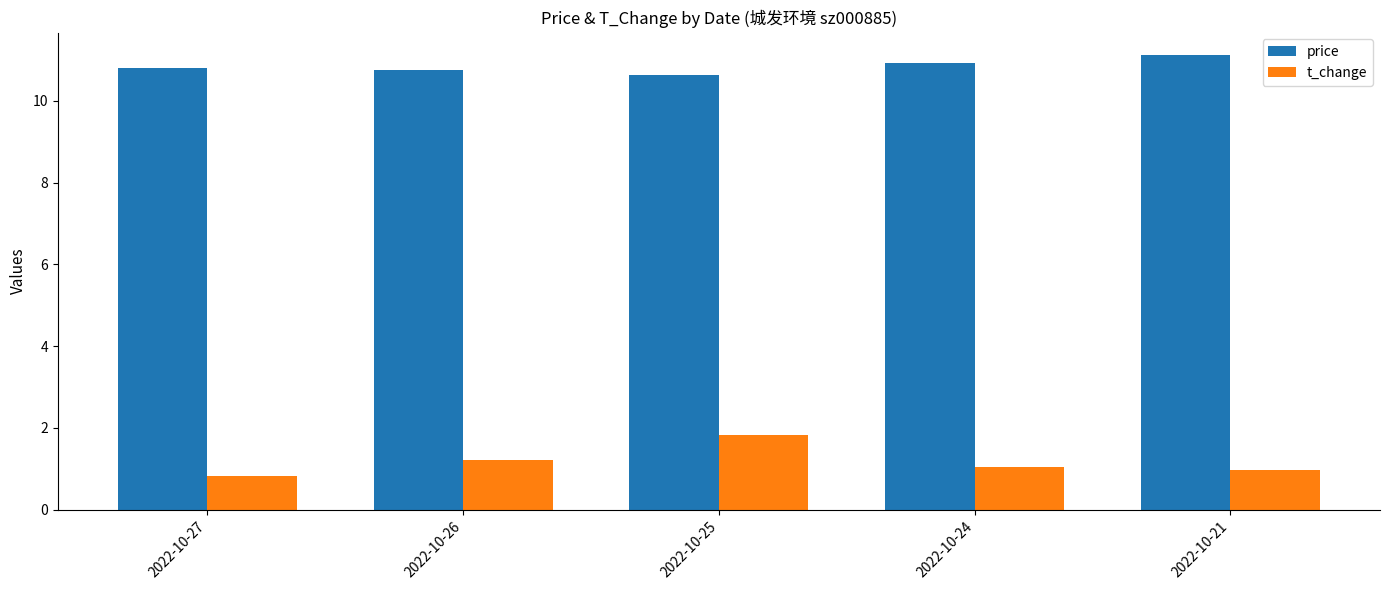

The t_change series shows 1.8 at 2022-10-25. True or false?

True